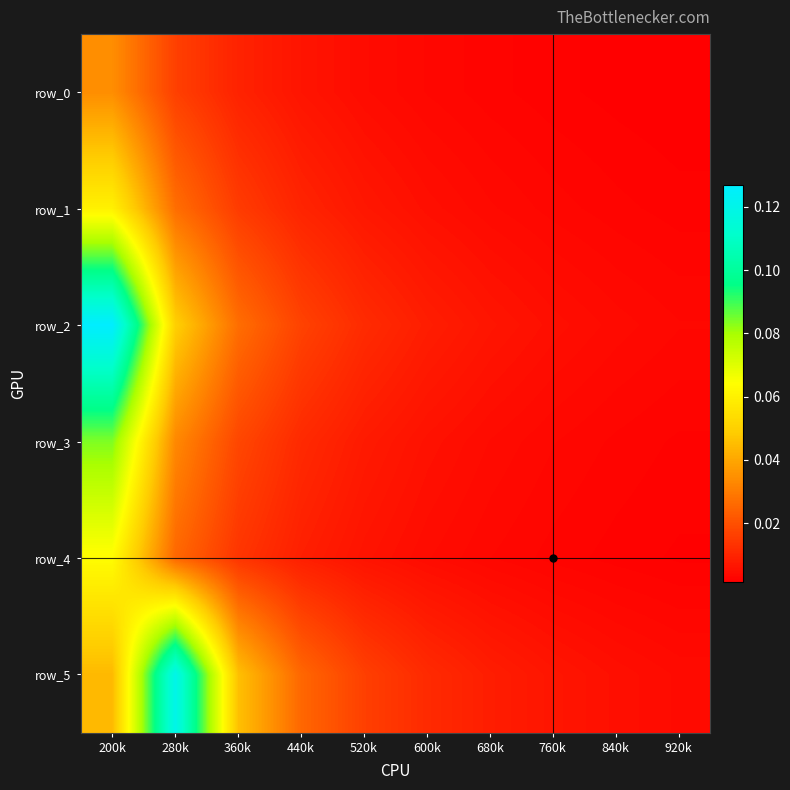

Which series has the widest spread of values?

row_2